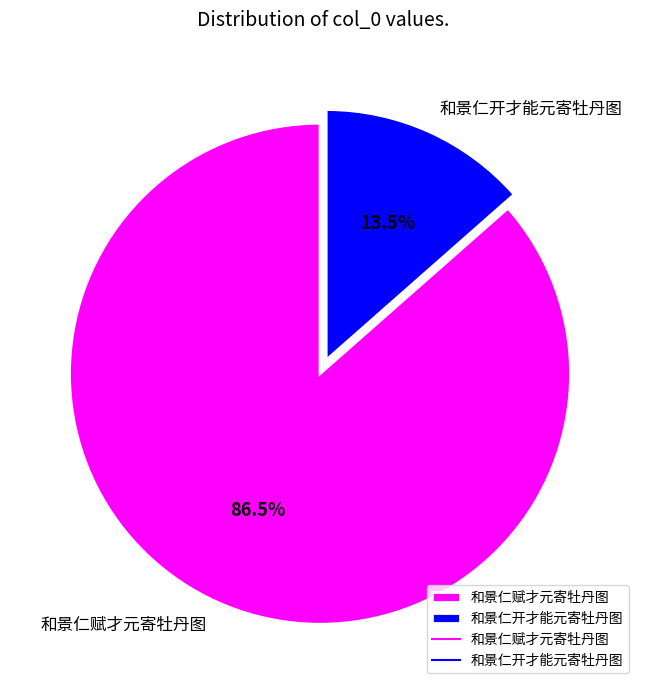

Rank the categories by value from highest to lowest.

和景仁赋才元寄牡丹图, 和景仁开才能元寄牡丹图